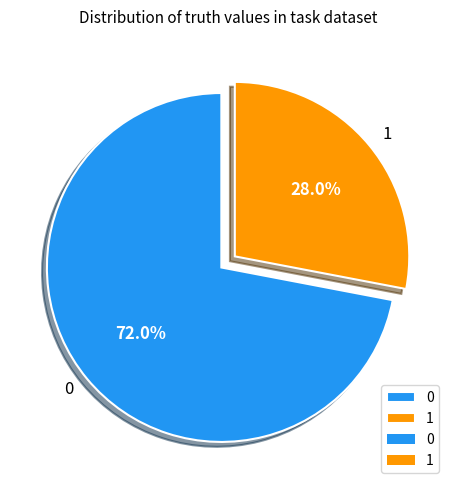

What percentage is NOT represented by 1?

72.0%